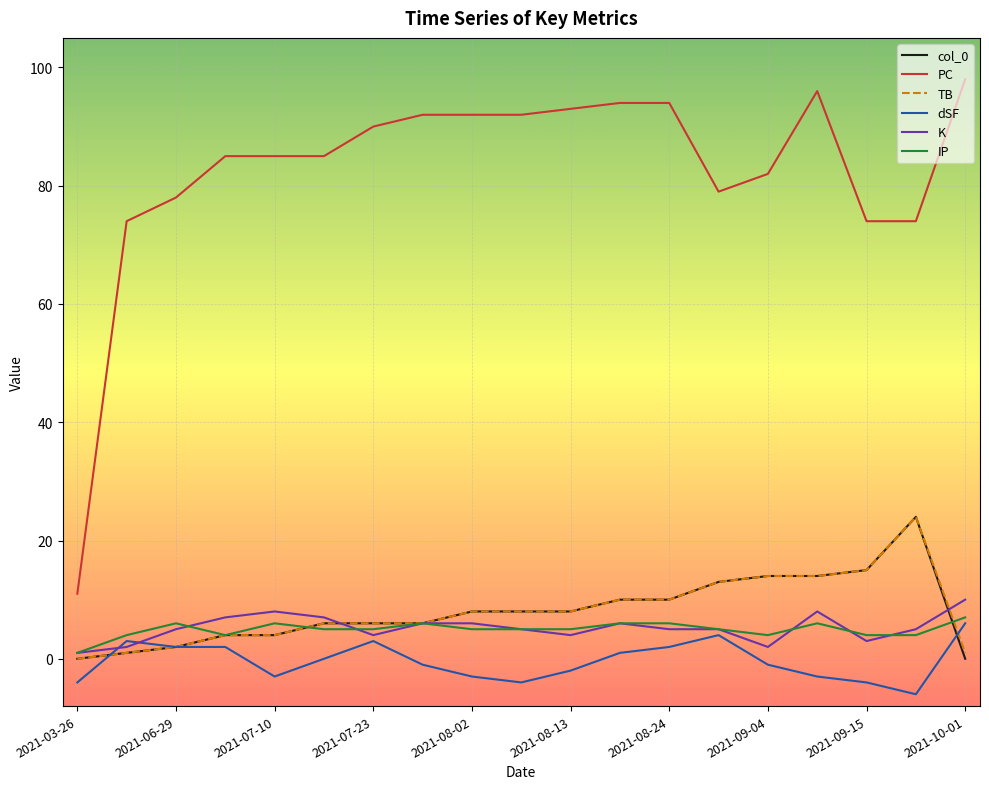

What is the average value of the TB series?

8